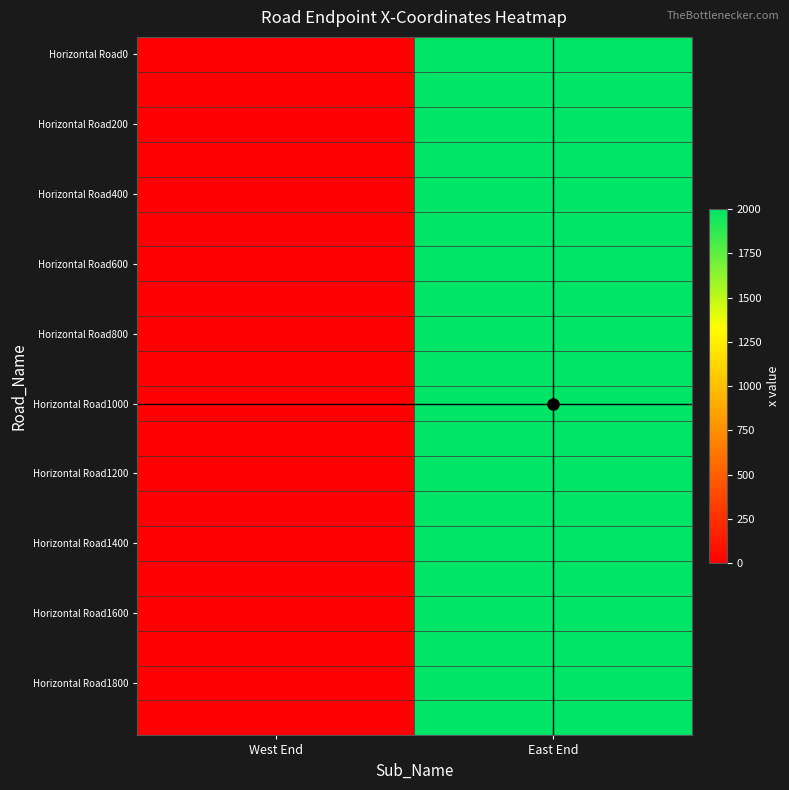

How many categories are shown in the chart?

2